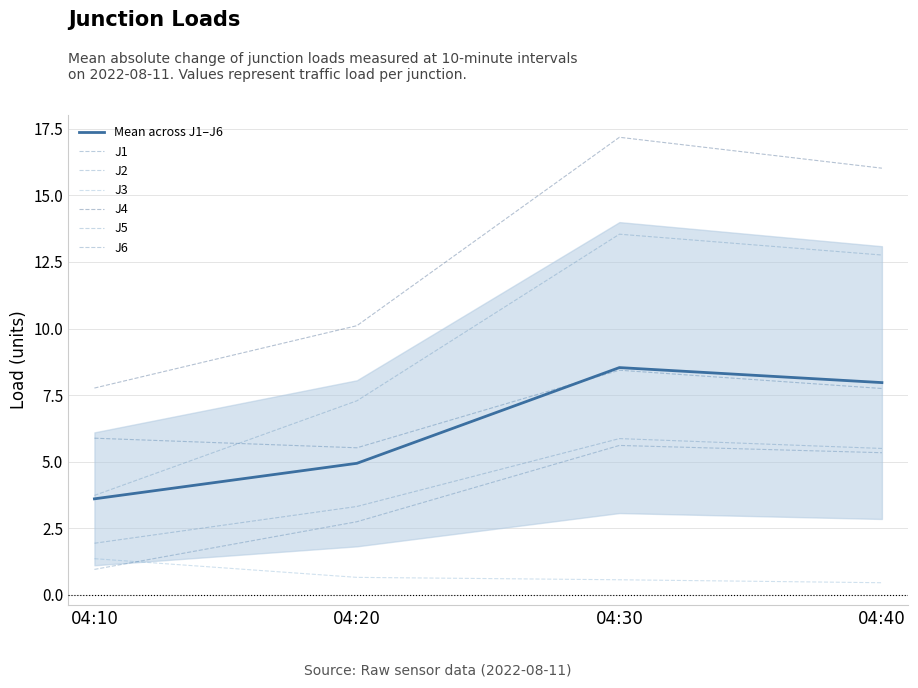

What are all the series names shown in the legend?

J1, J2, J3, J4, J5, J6